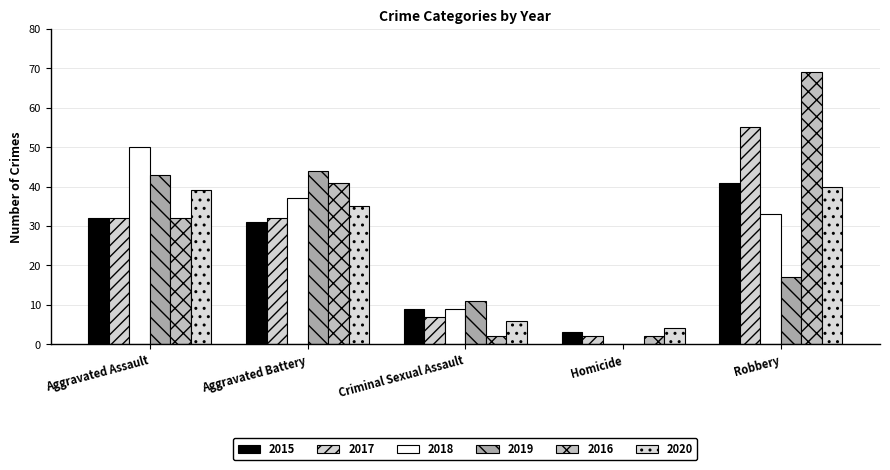

Rank the categories by 2019 value from lowest to highest.

Homicide, Criminal Sexual Assault, Robbery, Aggravated Assault, Aggravated Battery